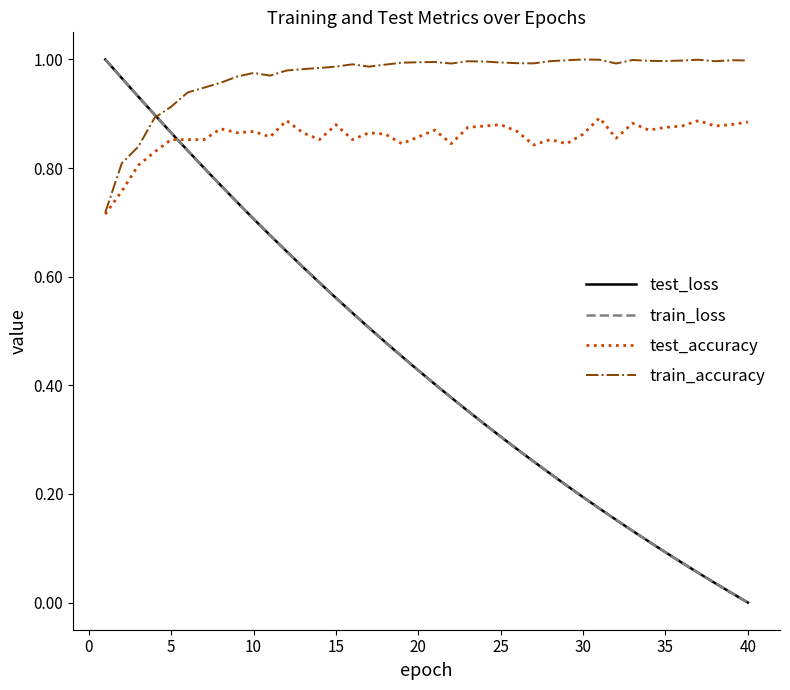

How many intersections are there between test_accuracy and test_loss?

1